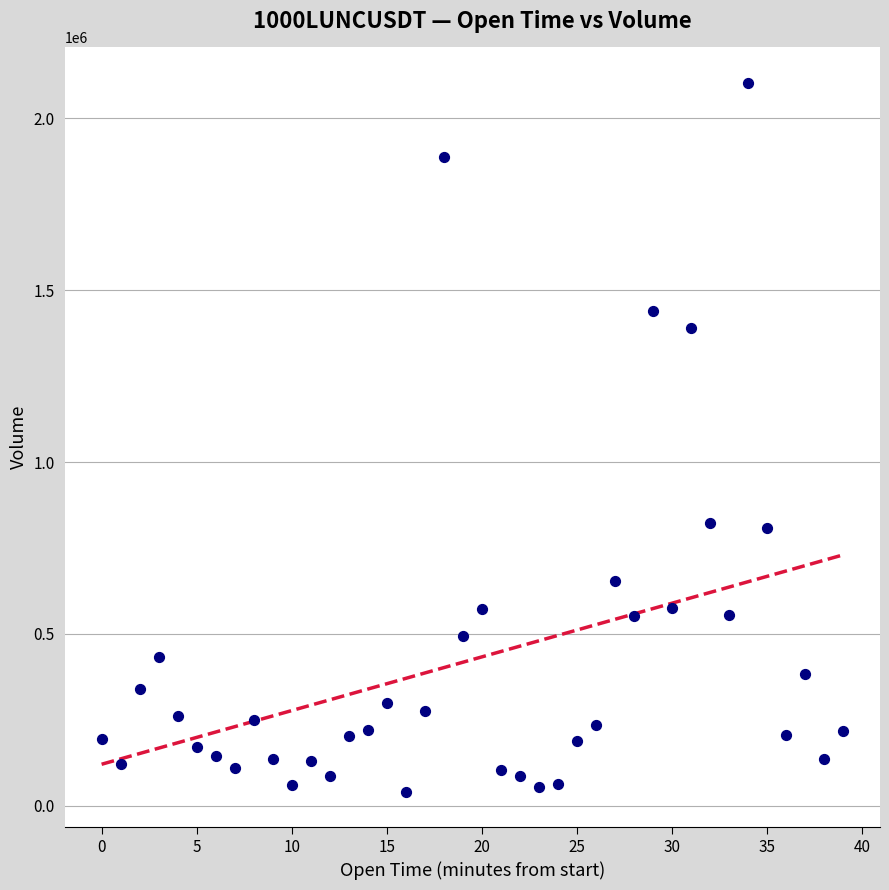

What is the range of Y values (max minus min)?

2061697